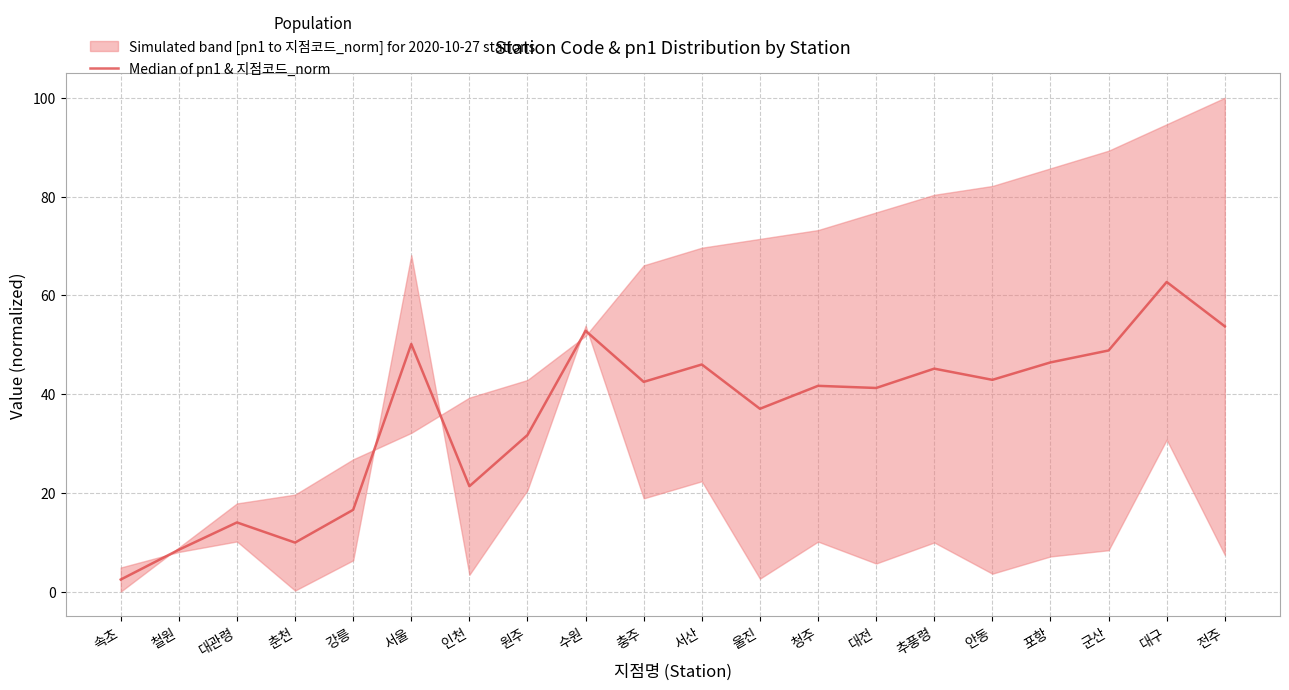

Where does the data first go above 42?

서울